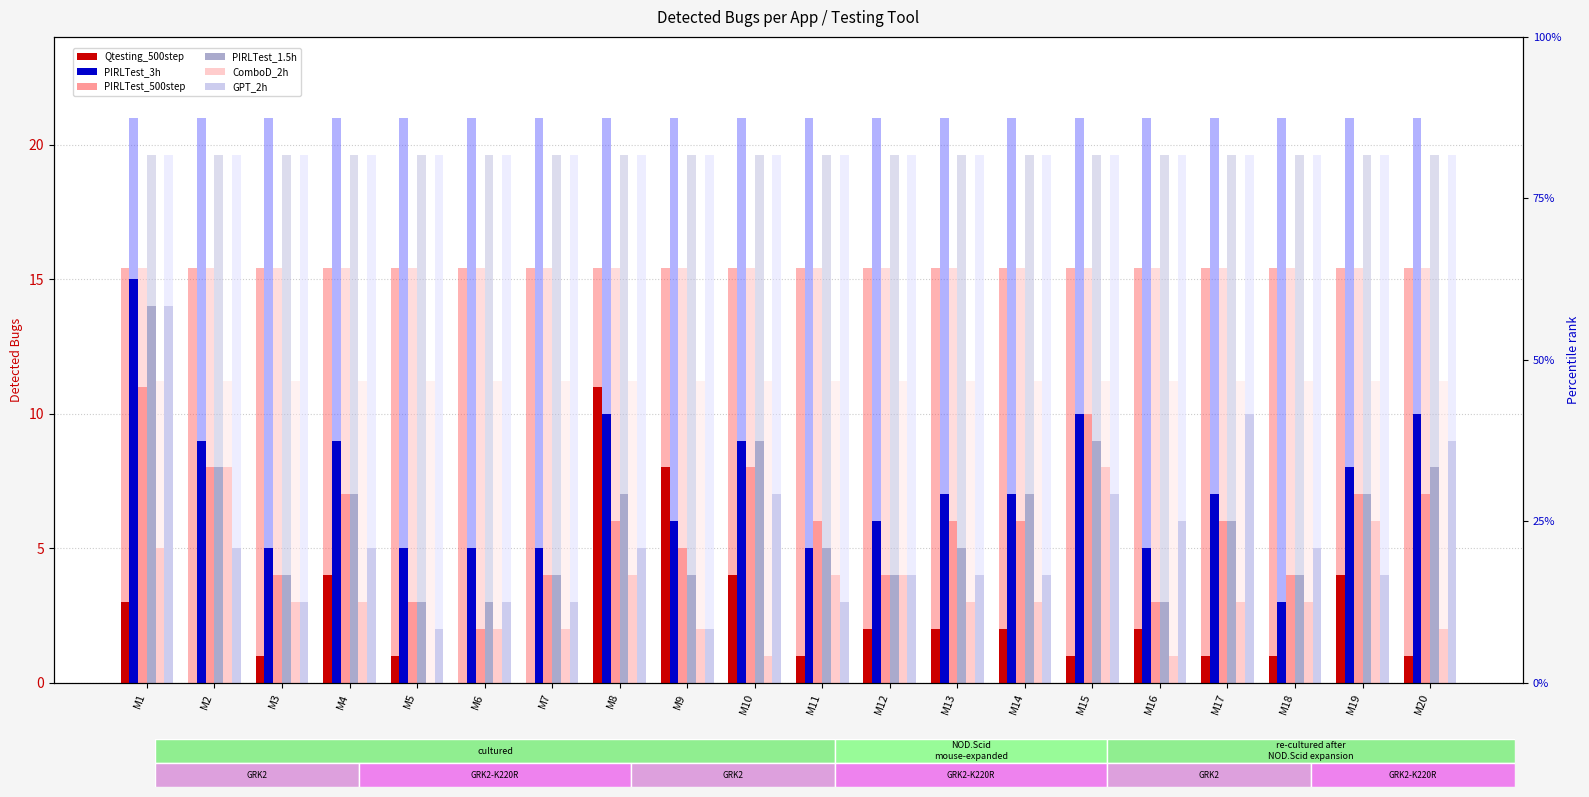

What is the total value across all series at M20?

37